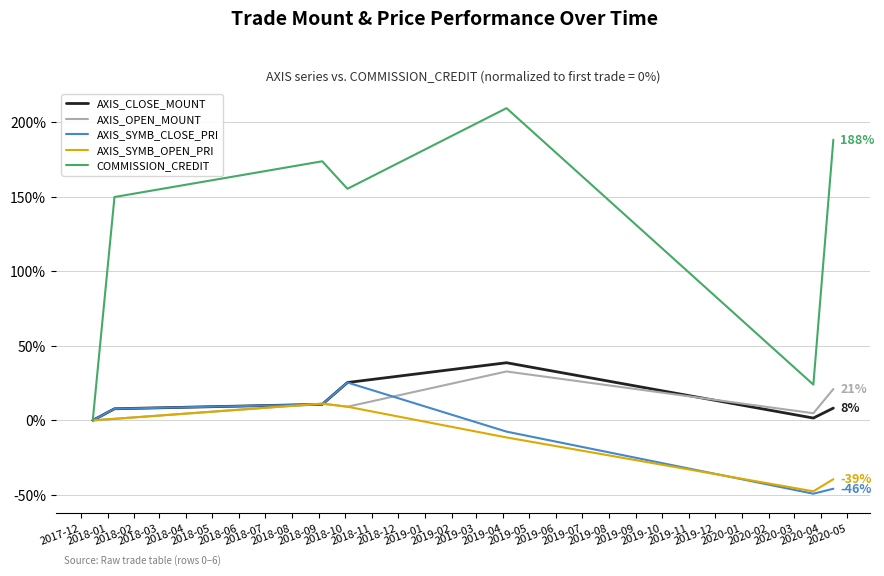

Which series has the largest total across all categories?

COMMISSION_CREDIT